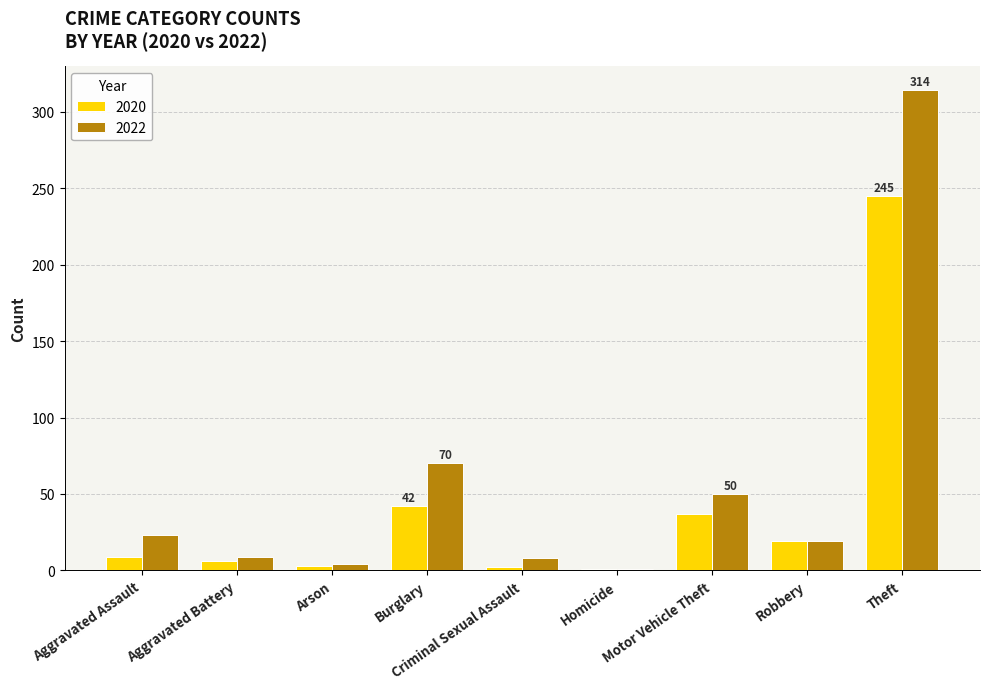

What is the label of the 5th bar from the left?

Criminal Sexual Assault